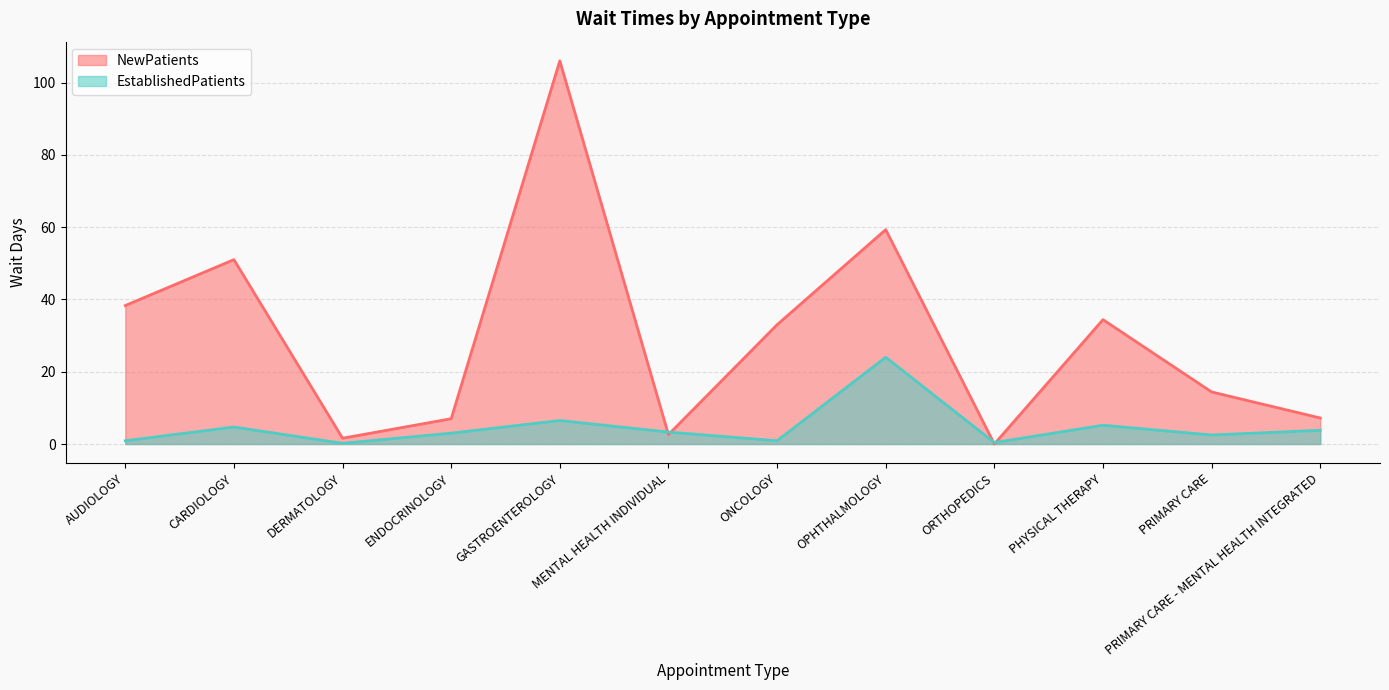

What is the maximum value for NewPatients?

106.0